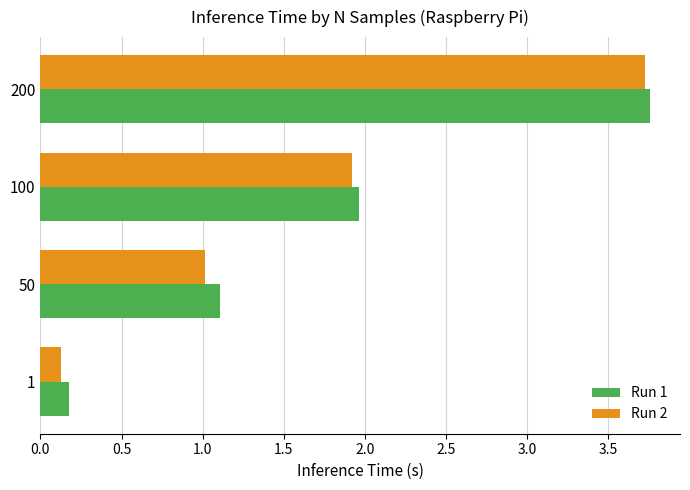

At how many categories does at least one series exceed 3?

1